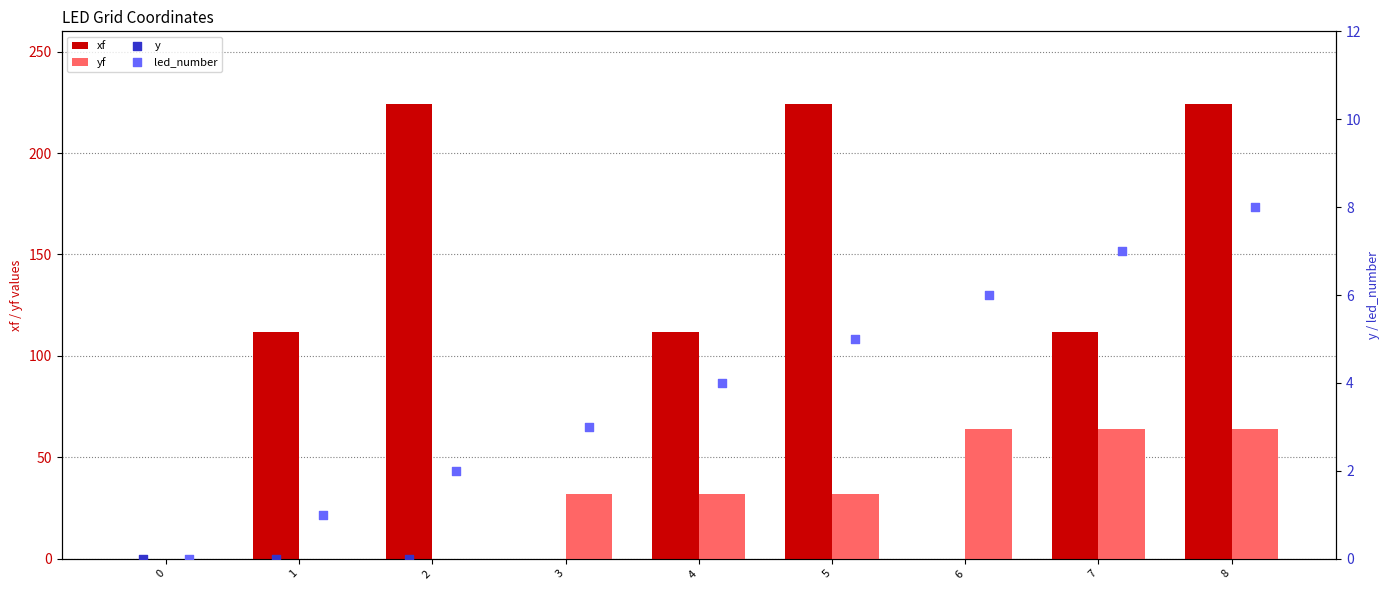

What is the highest value of the yf series?

64